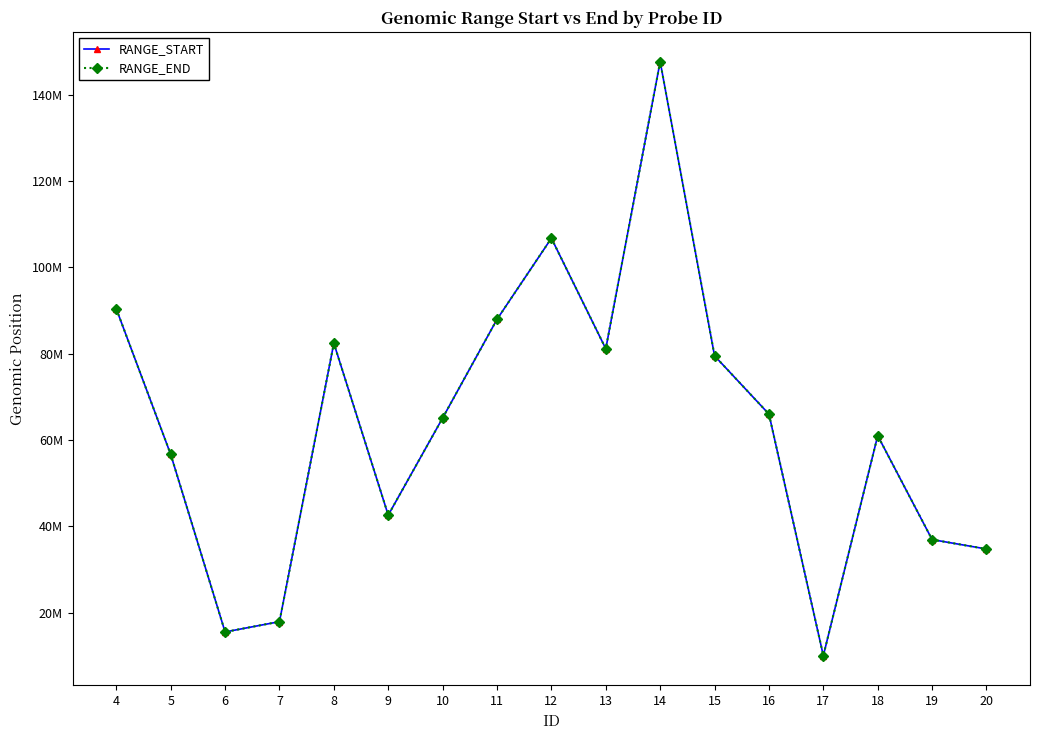

Is this an area chart (filled region under the line)?

No